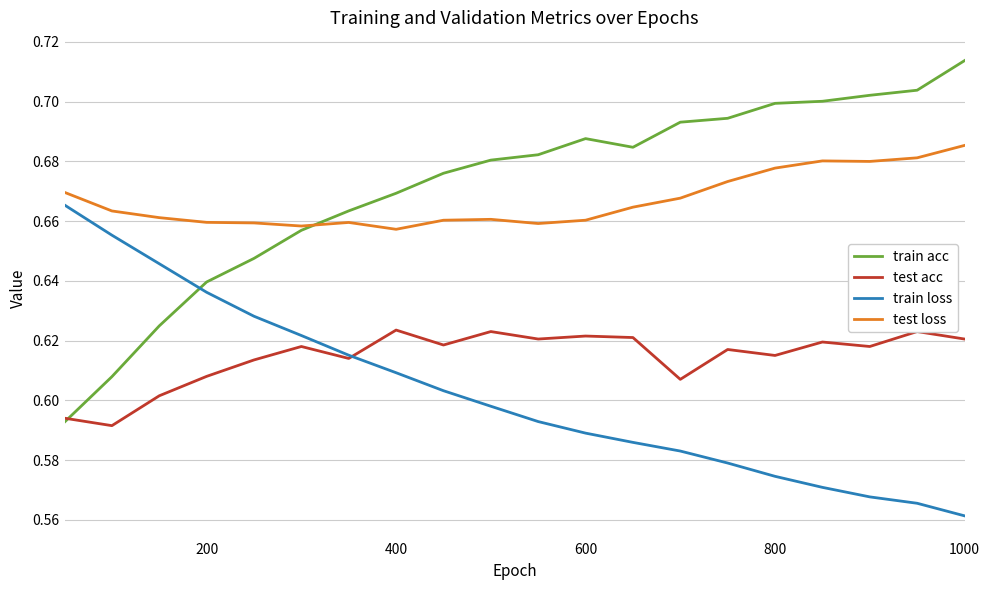

Rank the series by their maximum value, from lowest to highest.

test acc, train loss, test loss, train acc